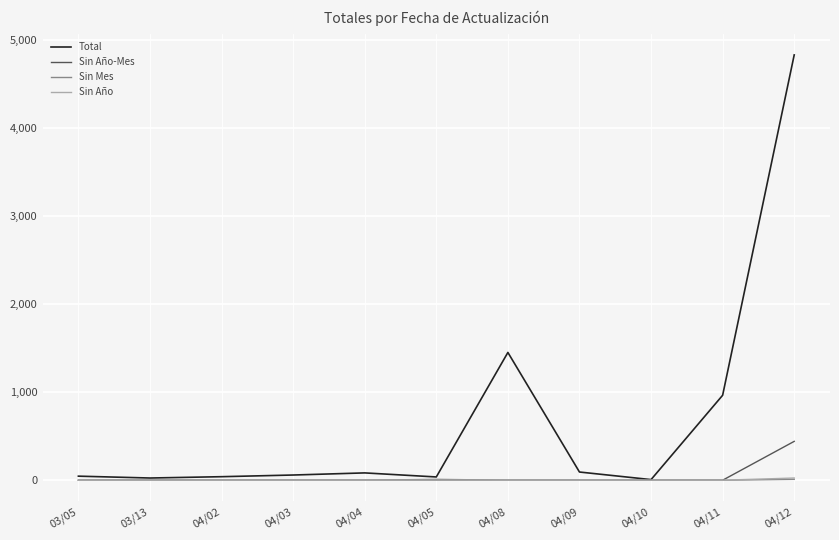

What position from the left is 03/05?

1